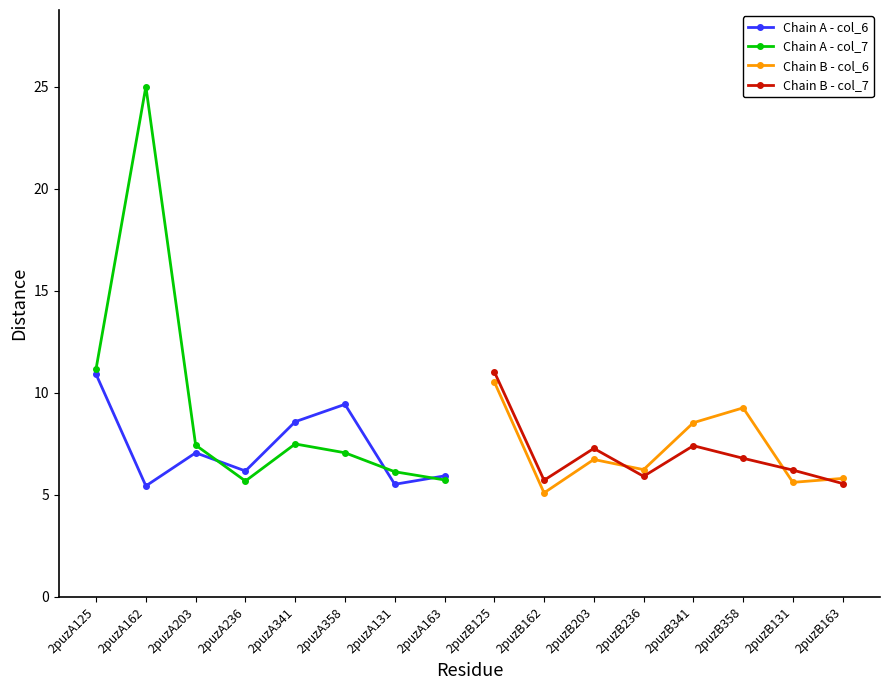

True or false: Chain A - col_7 has a value of 25.0 at 2puzA162.

True